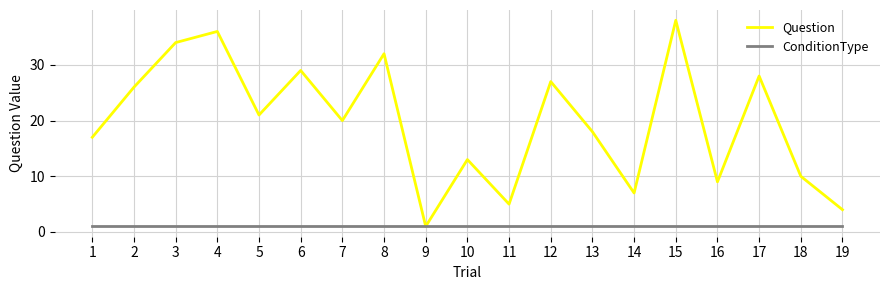

True or false: Question has more than 1 points higher than both neighbors.

True